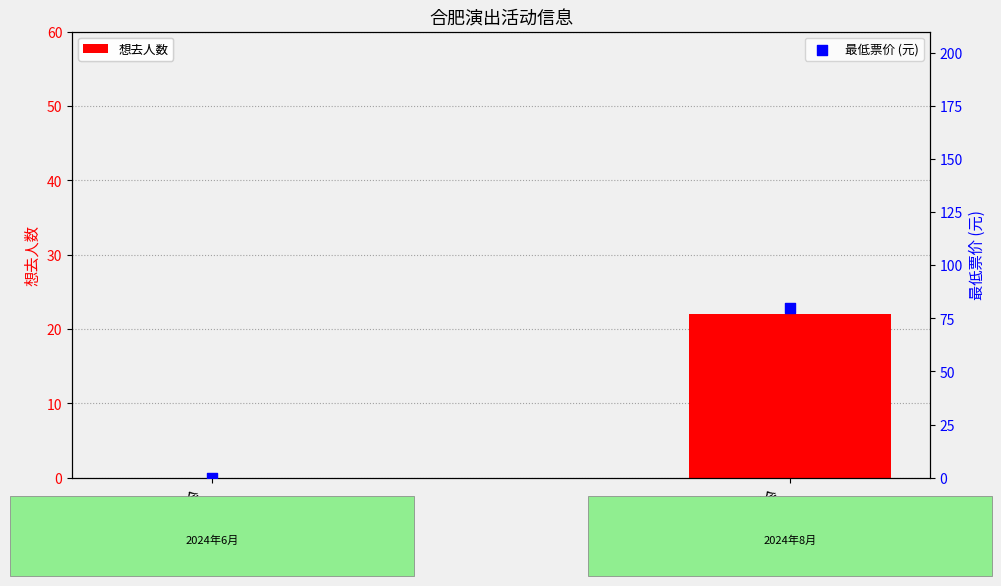

What are all the series names shown in the legend?

想去人数, 最低票价 (元)